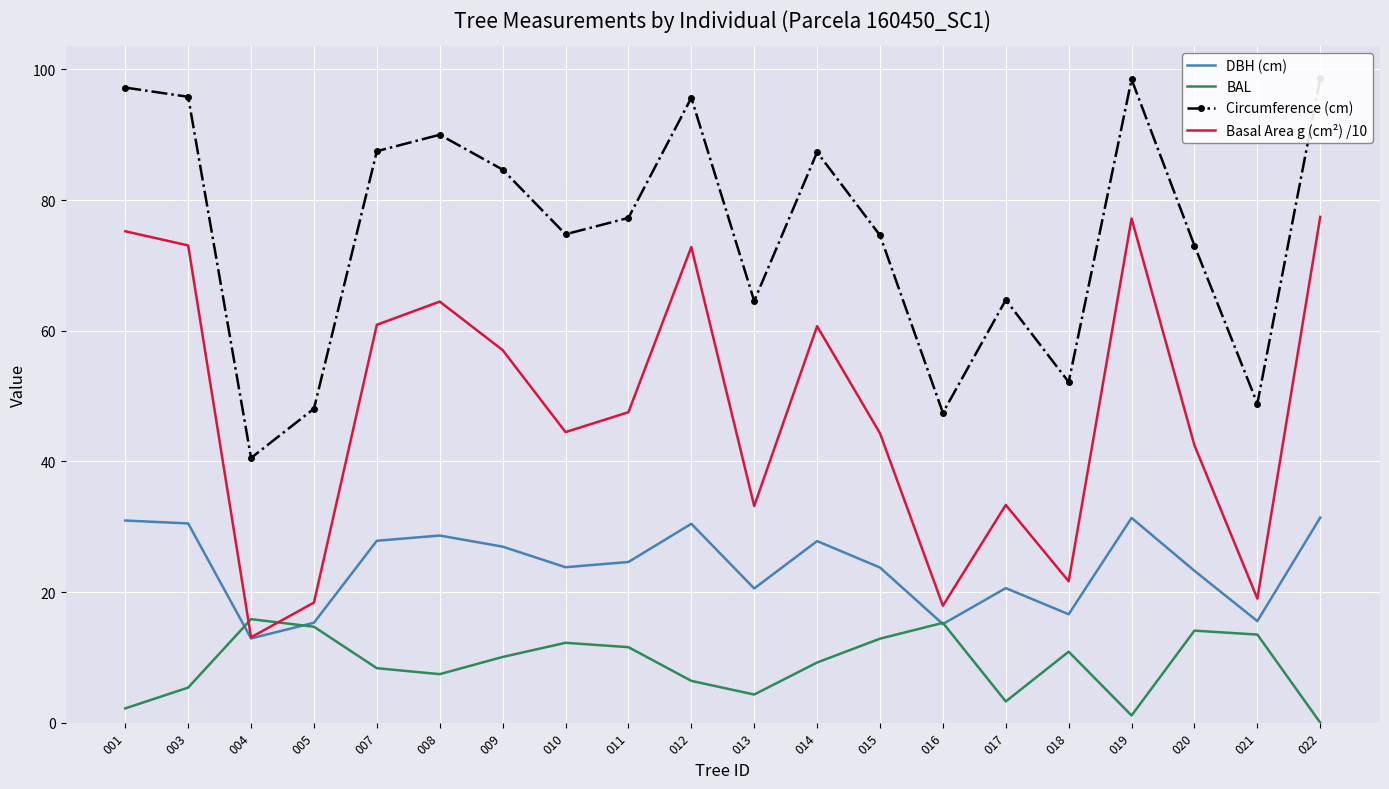

Rank the categories by BAL value from highest to lowest.

004, 016, 005, 020, 021, 015, 010, 011, 018, 009, 014, 007, 008, 012, 003, 013, 017, 001, 019, 022